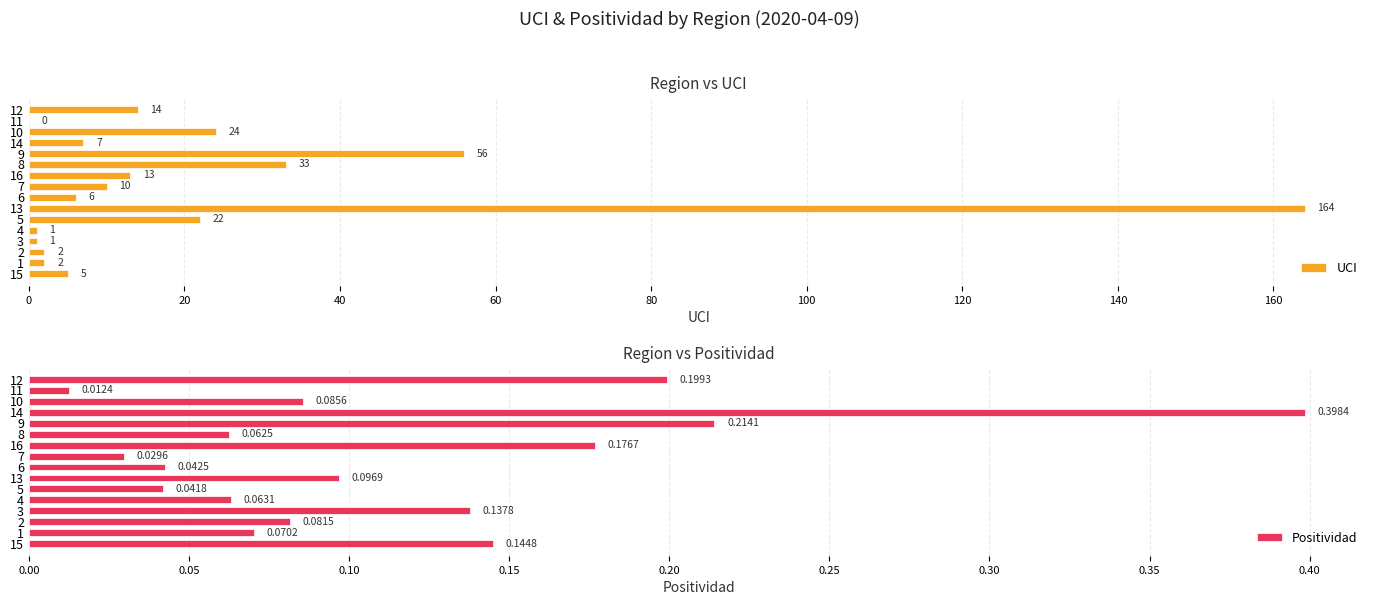

What is the maximum value for UCI?

164